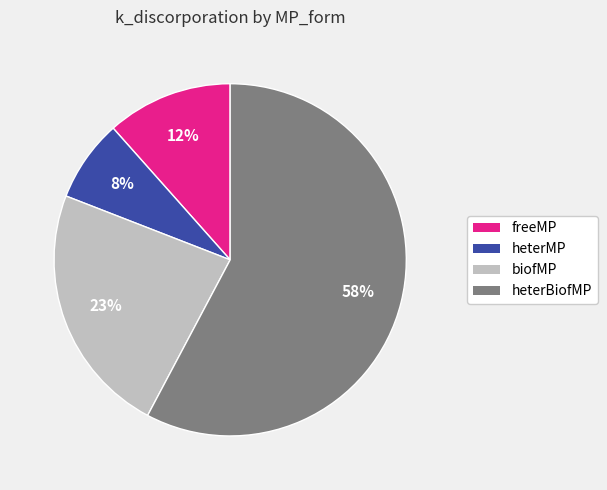

How many segments does this pie chart have?

4